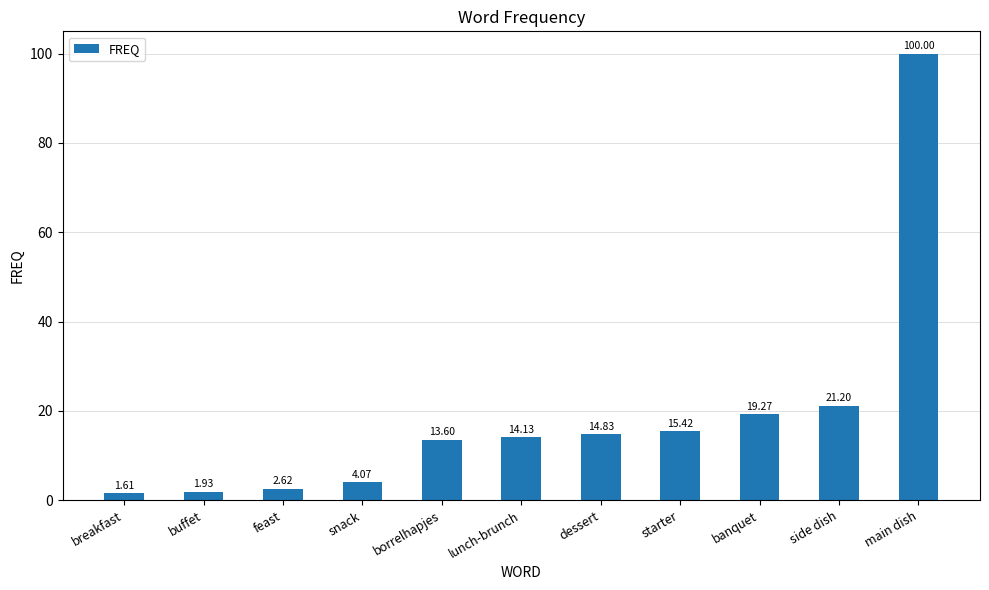

What is the change in value from dessert to starter?

+0.6